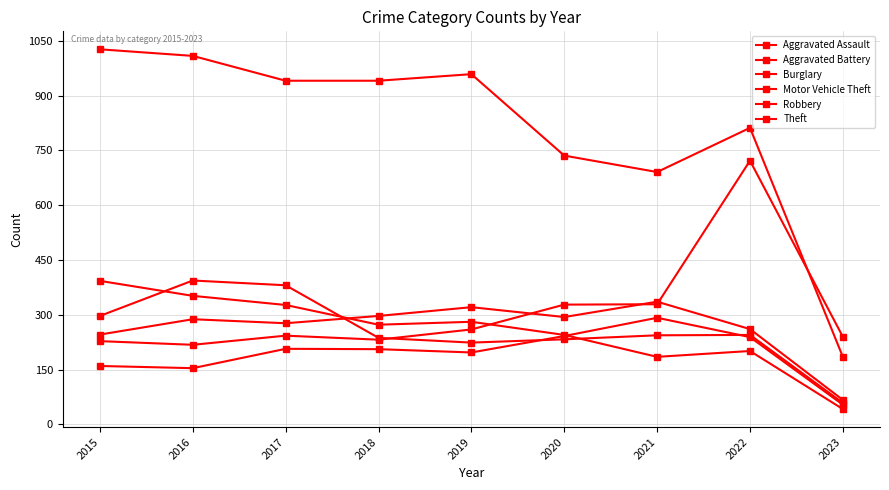

How many lines are shown in the chart?

6